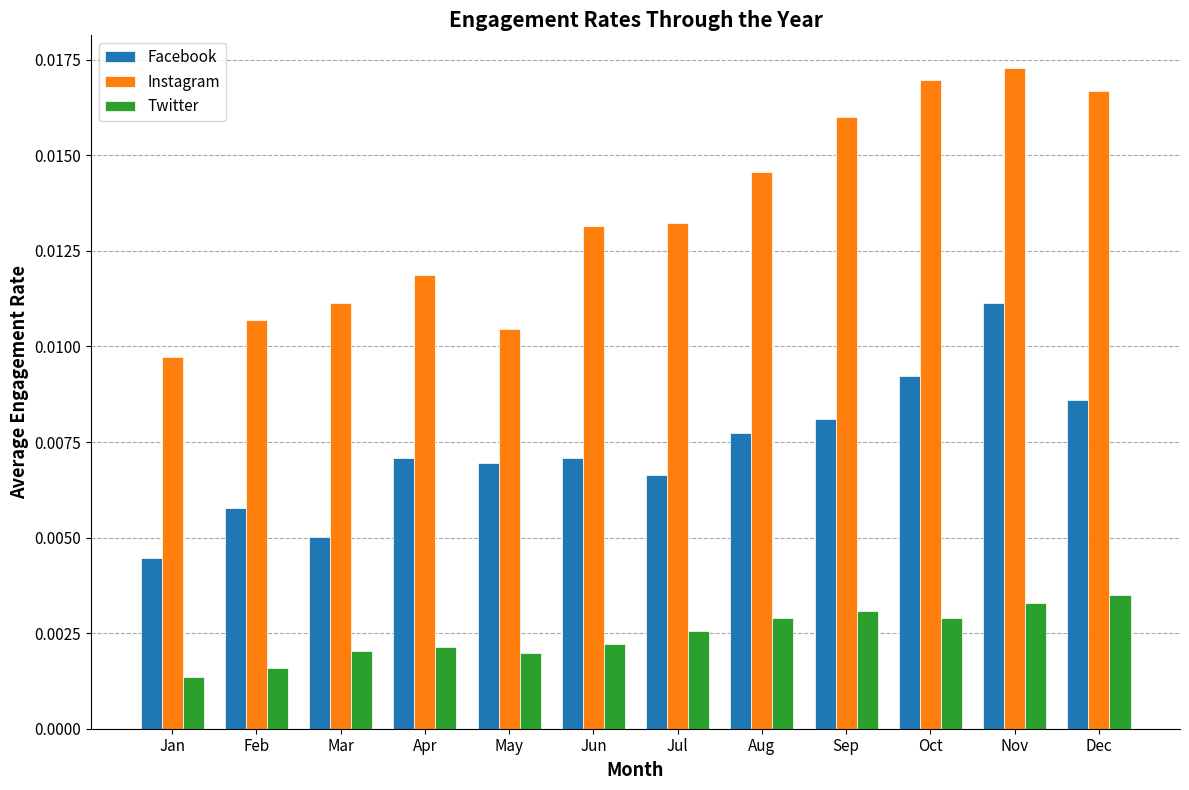

How many distinct data groups are displayed?

3